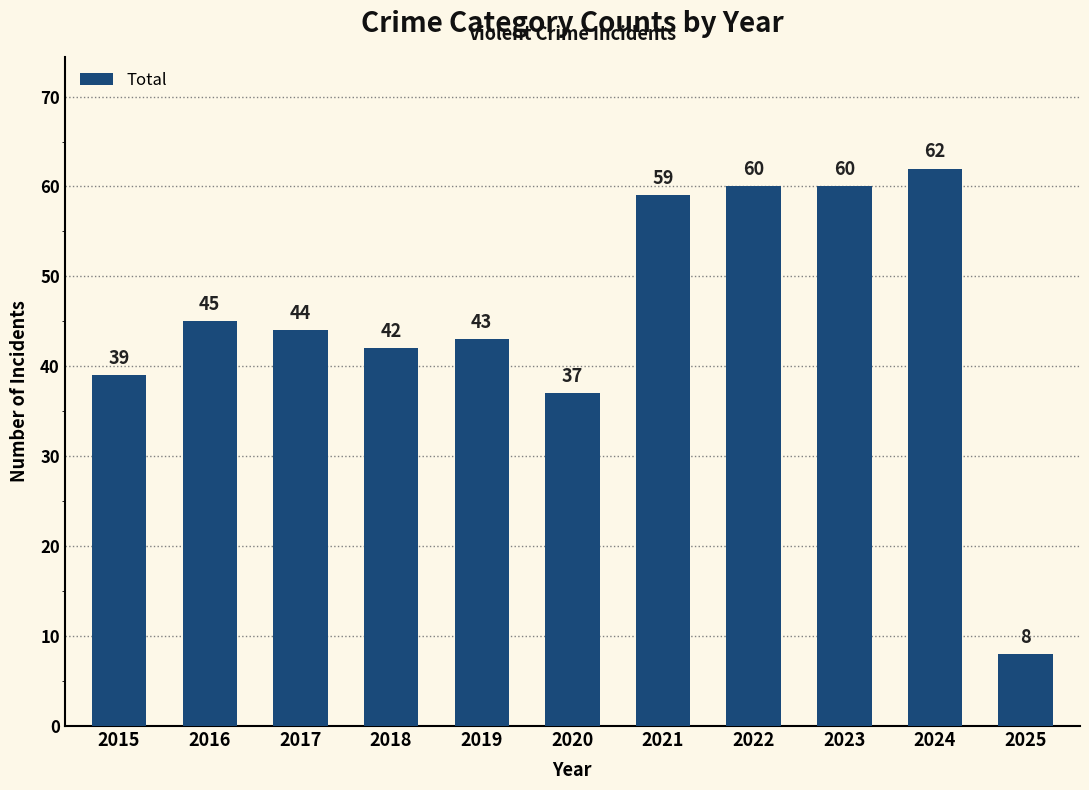

What is the difference between the maximum and minimum values?

54